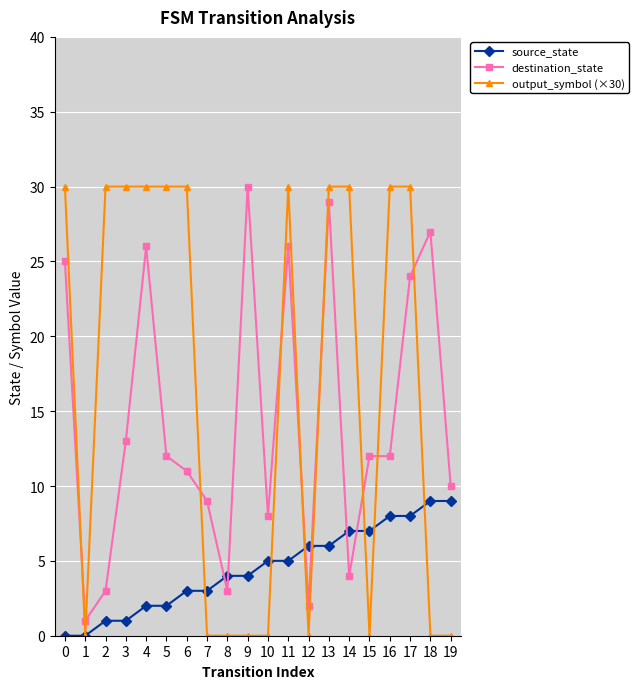

The source_state series shows 6 at 12. True or false?

True